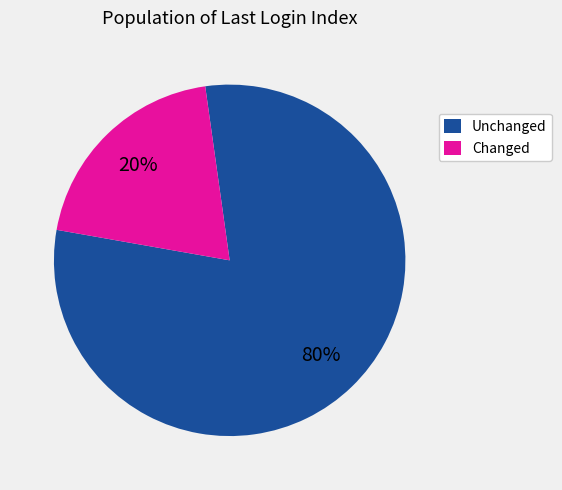

Which category has the biggest portion of the pie?

Unchanged